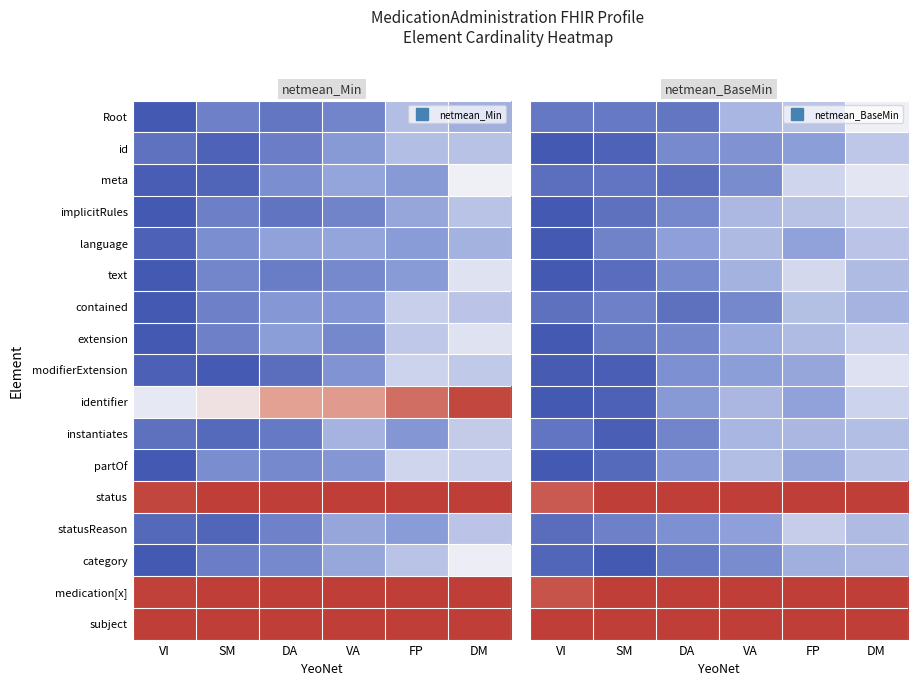

Rank the series at VA from highest to lowest value.

status, medication[x], subject, partOf, language, implicitRules, identifier, Root, instantiates, text, extension, statusReason, modifierExtension, id, category, meta, contained